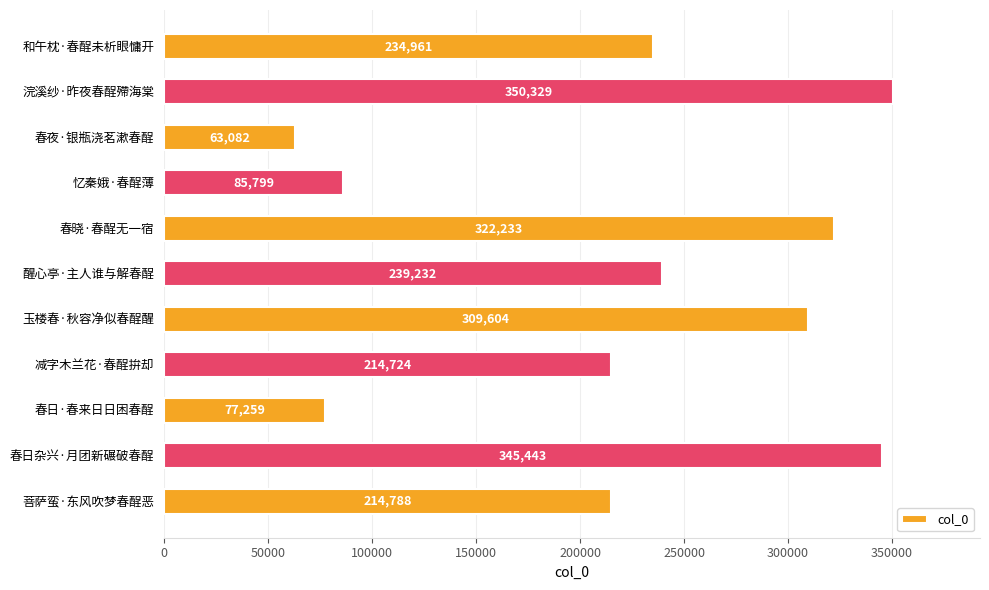

Reading top to bottom, what are all the values shown in this chart?

和午枕·春酲未析眼慵开=234961	浣溪纱·昨夜春酲殢海棠=350329	春夜·银瓶浇茗漱春酲=63082	忆秦娥·春酲薄=85799	春晓·春酲无一宿=322233	醒心亭·主人谁与解春酲=239232	玉楼春·秋容净似春酲醒=309604	减字木兰花·春酲拚却=214724	春日·春来日日困春酲=77259	春日杂兴·月团新碾破春酲=345443	菩萨蛮·东风吹梦春酲恶=214788